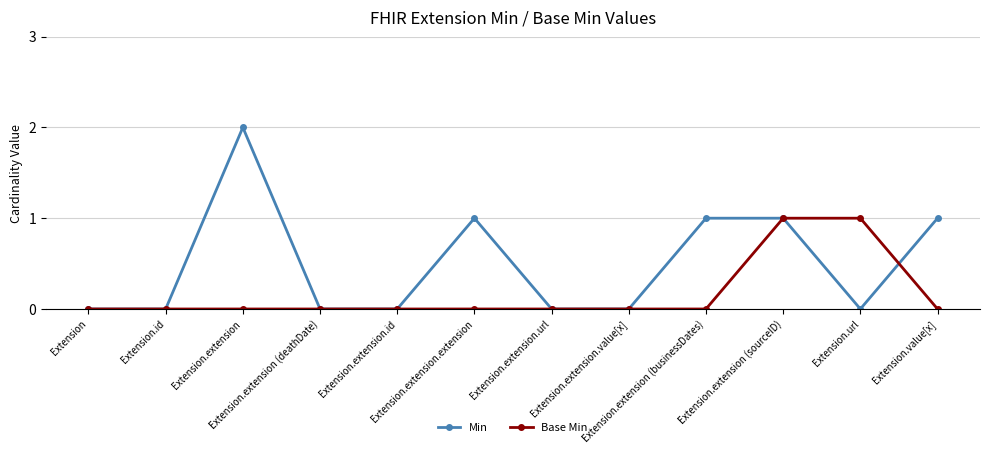

Rank the series by their maximum value, from lowest to highest.

Base Min, Min